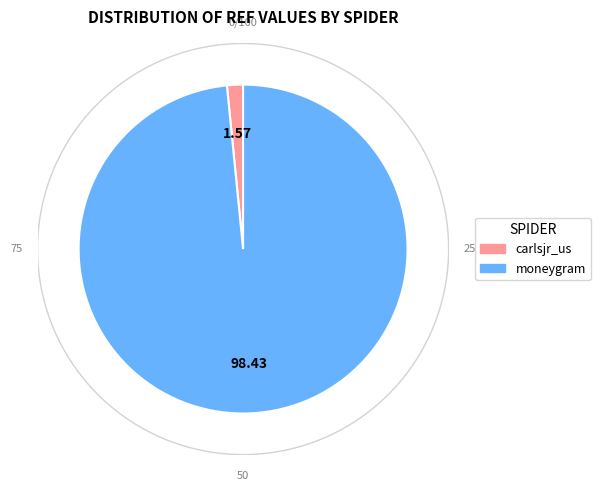

Which category accounts for the majority?

moneygram